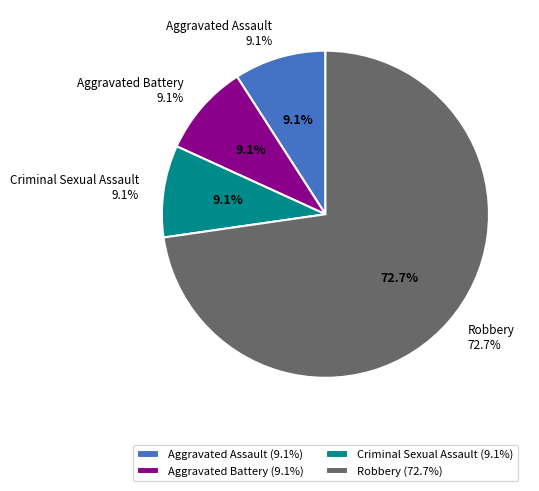

To the nearest percent, what portion does Aggravated Battery represent?

9%